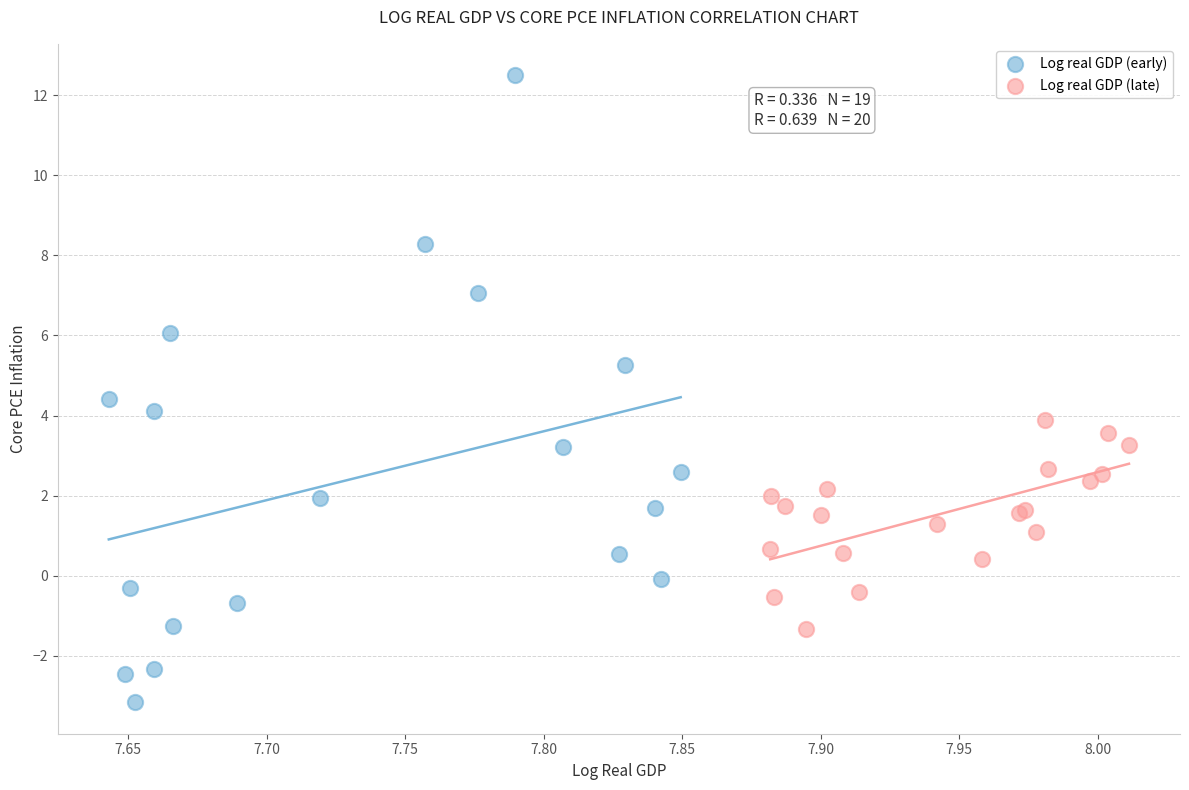

What are all the series names shown in the legend?

Log real GDP (early), Log real GDP (late)